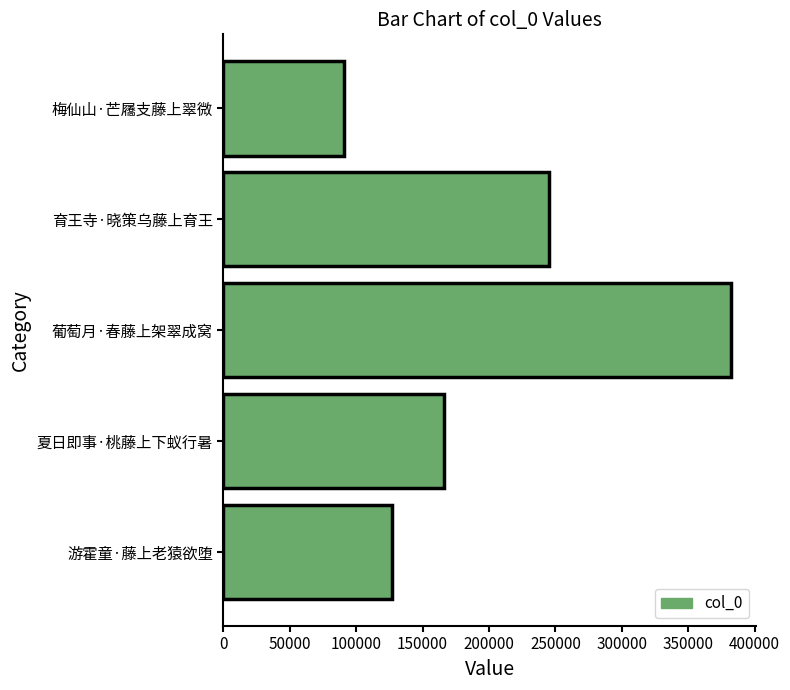

How many data points are less than 166393?

2